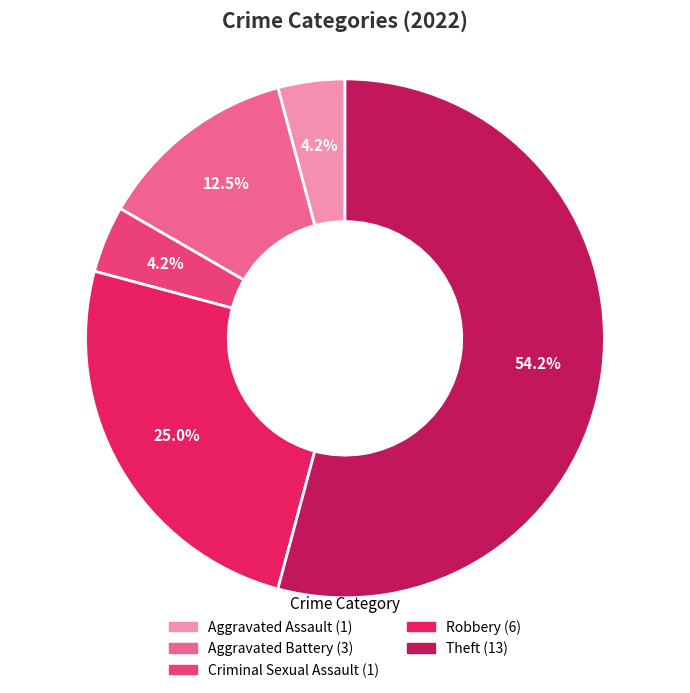

Is it true that Criminal Sexual Assault is 19% of the pie?

False